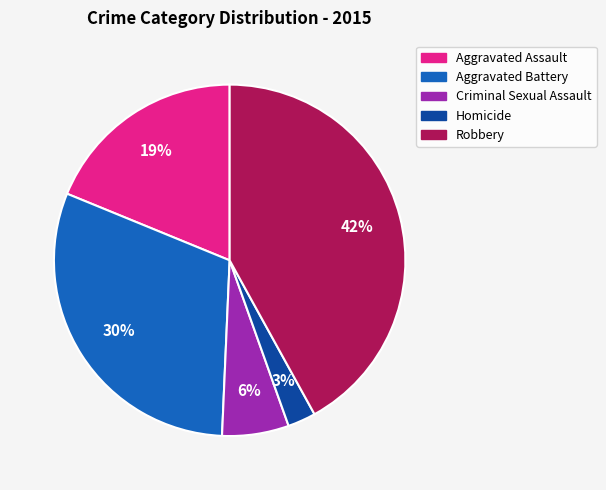

Is it true that Robbery is 55% of the pie?

False